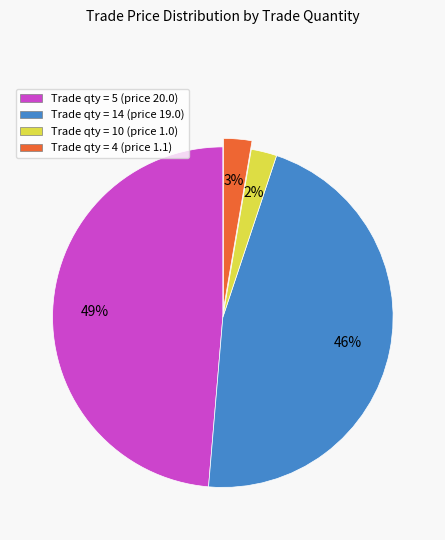

Is there a majority slice in this chart?

No